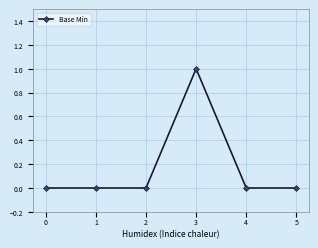

True or false: the data has more than 2 interior local peaks.

False